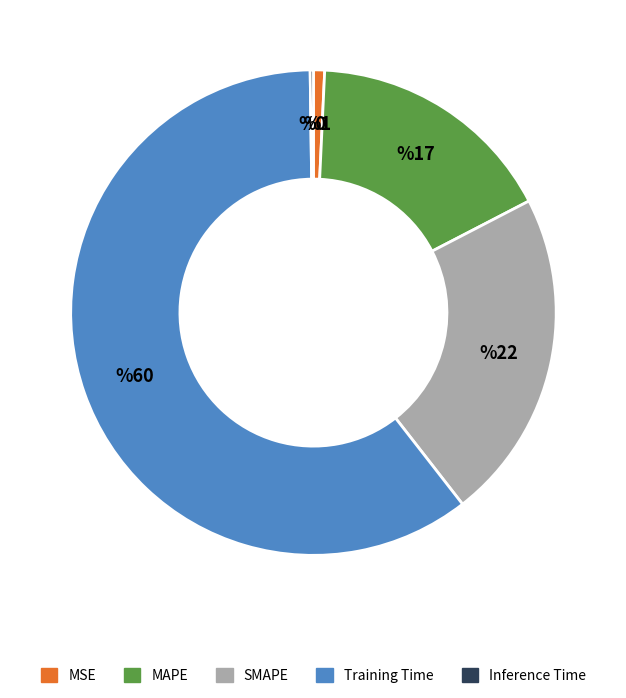

Between Training Time and MSE, which is larger?

Training Time